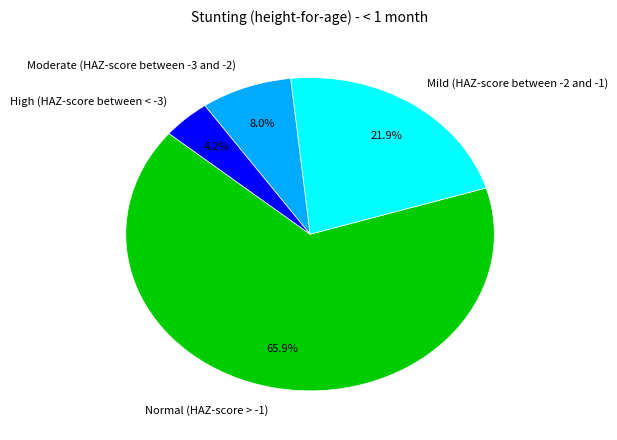

Is there a majority slice in this chart?

Yes